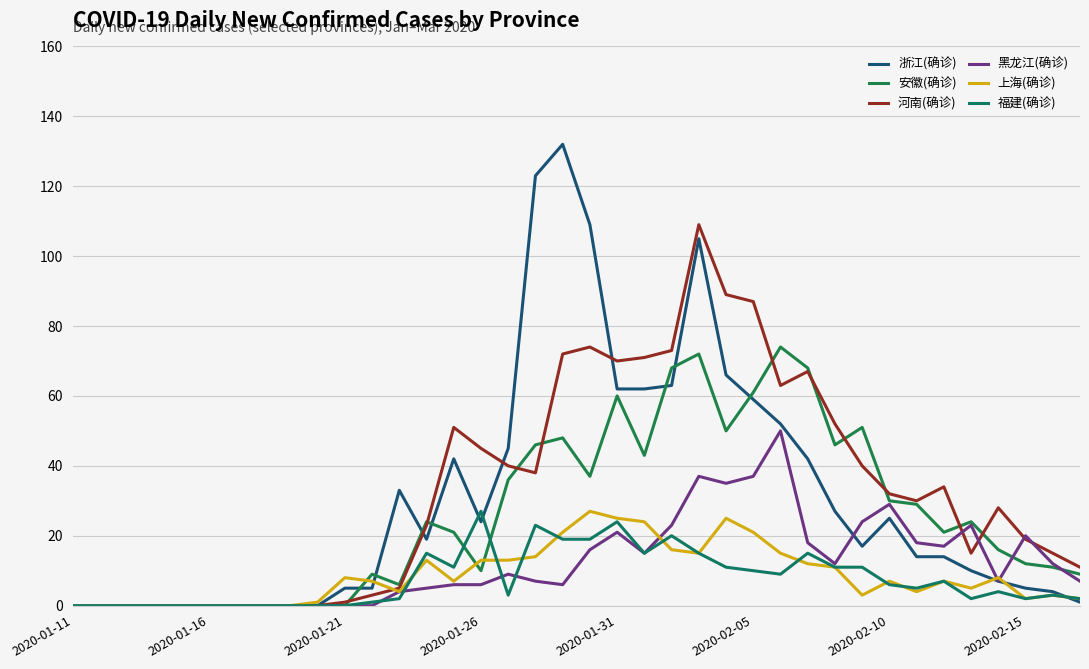

Is this an area chart (filled region under the line)?

No